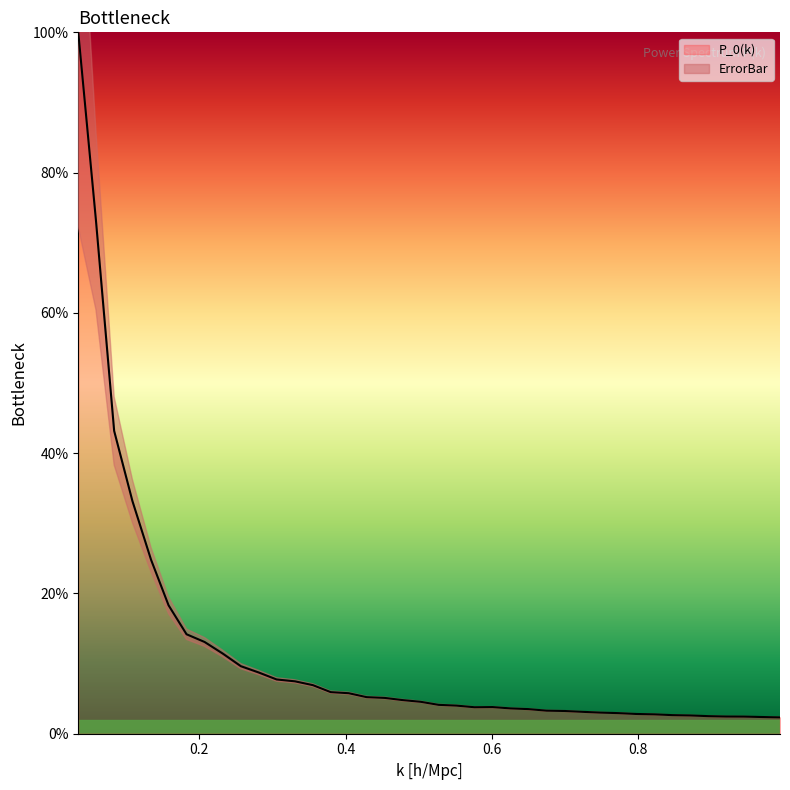

What is the lowest value of the P_0(k) series?

2.3